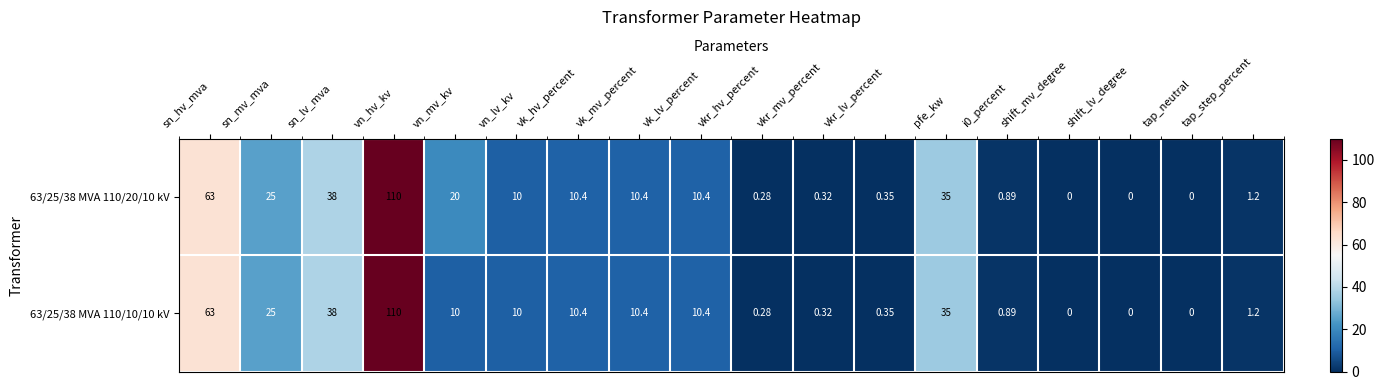

Rank the series by their average value, from highest to lowest.

63/25/38 MVA 110/20/10 kV, 63/25/38 MVA 110/10/10 kV